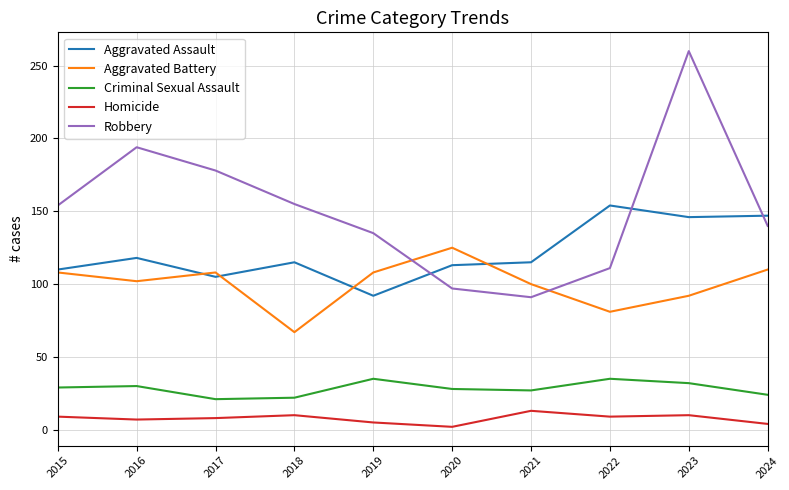

At which label is Robbery closest to 175?

2017